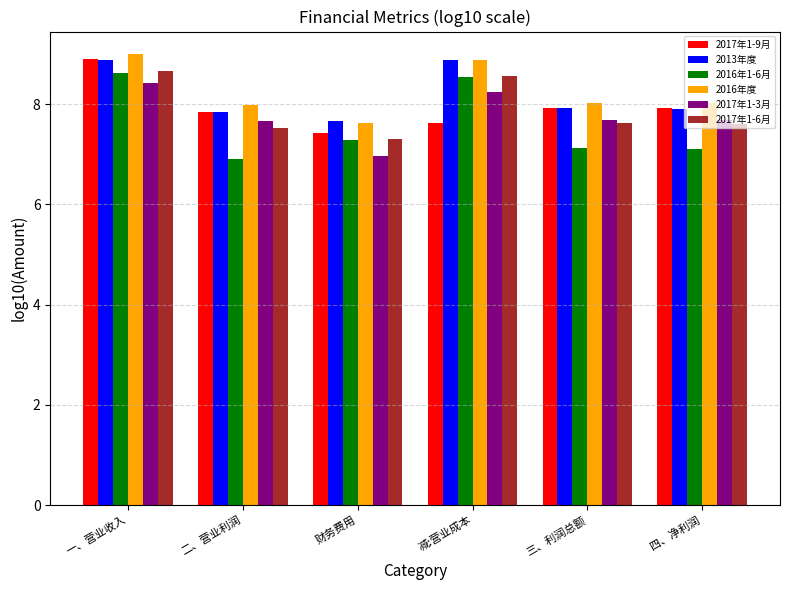

What is the difference between the 2017年1-9月 values at 减:营业成本 and 财务费用?

0.2